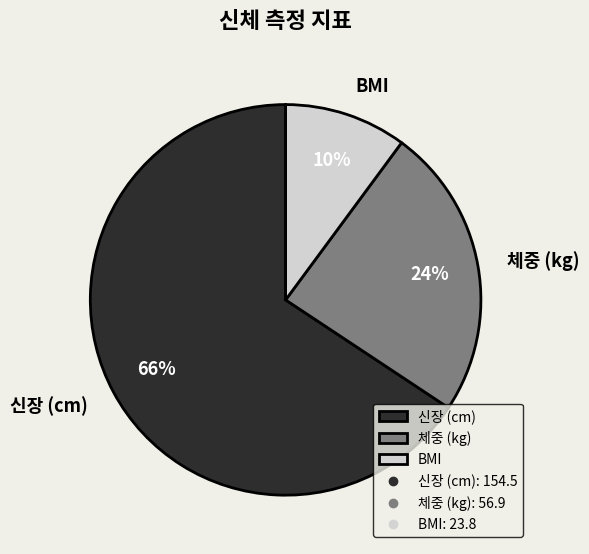

Which slice is the smallest?

BMI